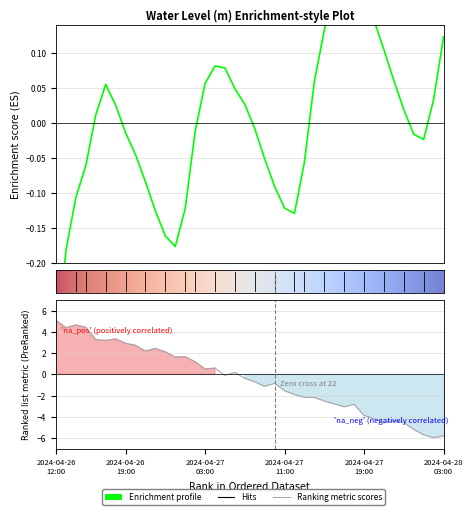

Between 2024-04-27 21:00 and 2024-04-27 20:00, which is larger?

2024-04-27 20:00